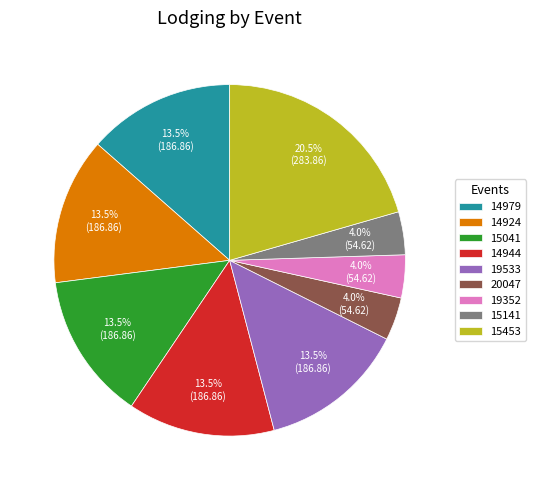

Between 14924 and 20047, which is larger?

14924